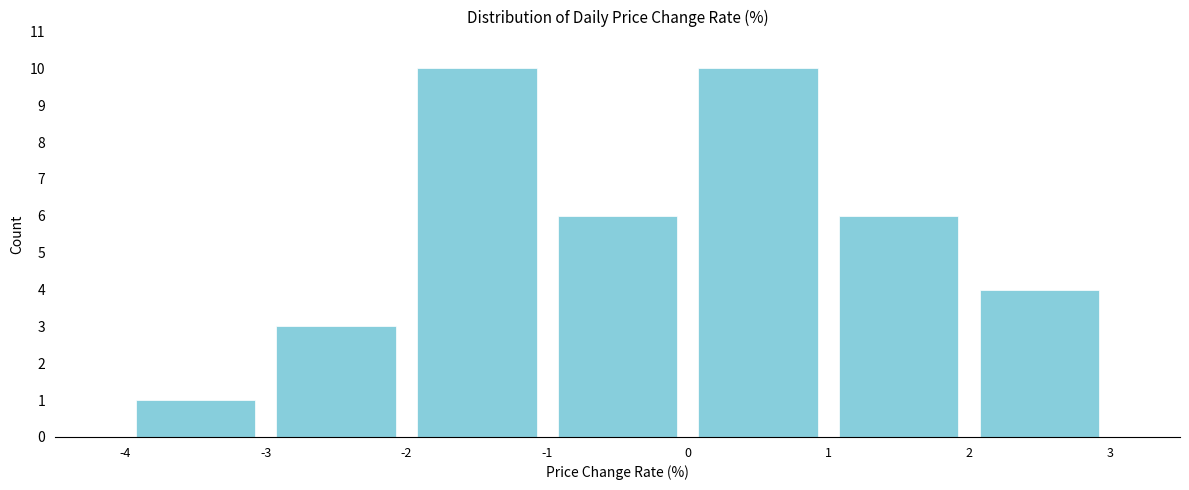

What is the height of the bar covering -1 to 0 on the x-axis? The values are not printed on the chart, so give them approximately, as read against the axis.

6